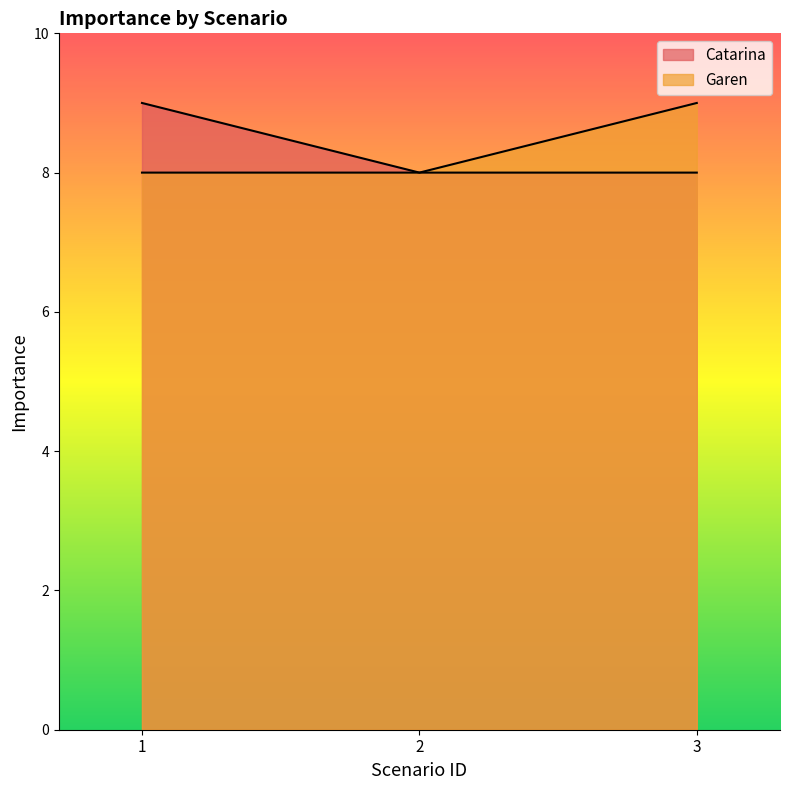

List the series in order of their peak value, highest first.

Catarina, Garen